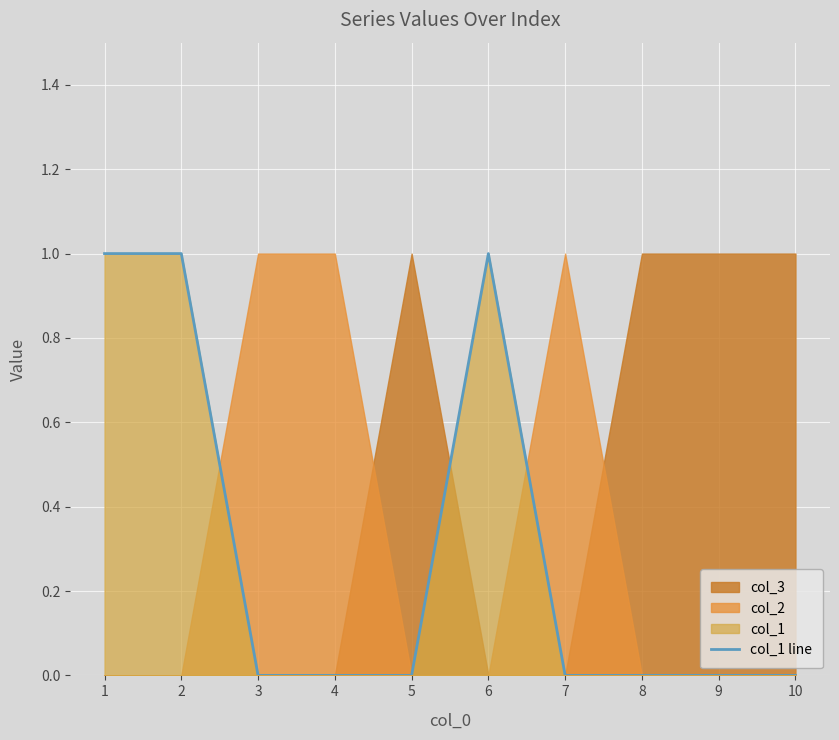

True or false: col_1 line has a value of 0 at 2.

False